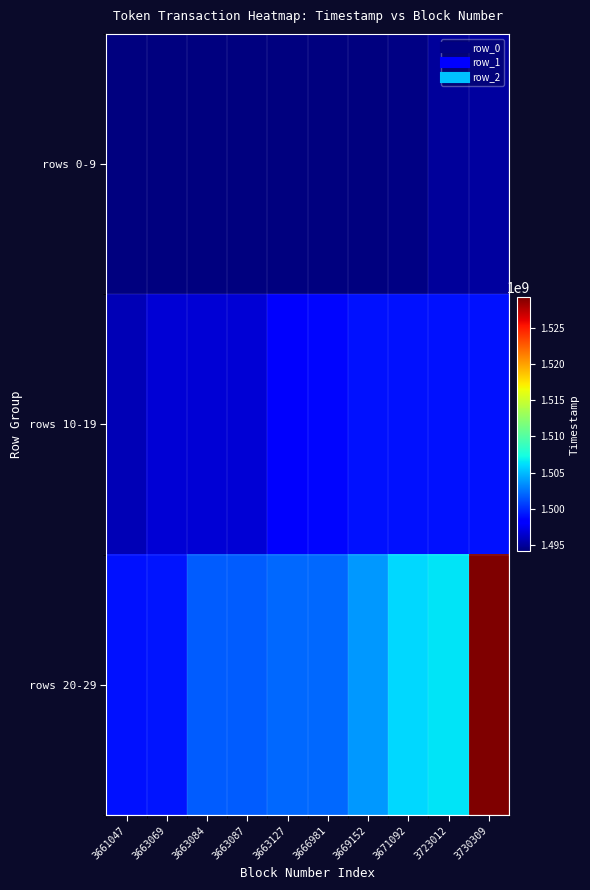

At how many categories does at least one series exceed 1514927259?

1